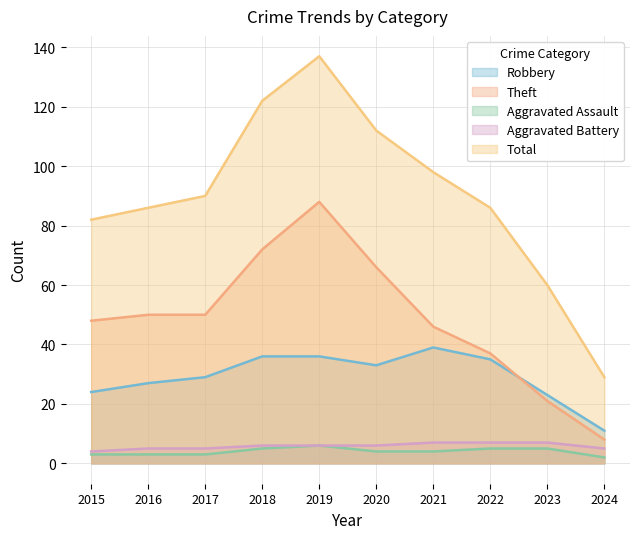

What are all the series names shown in the legend?

Robbery, Theft, Aggravated Assault, Aggravated Battery, Total